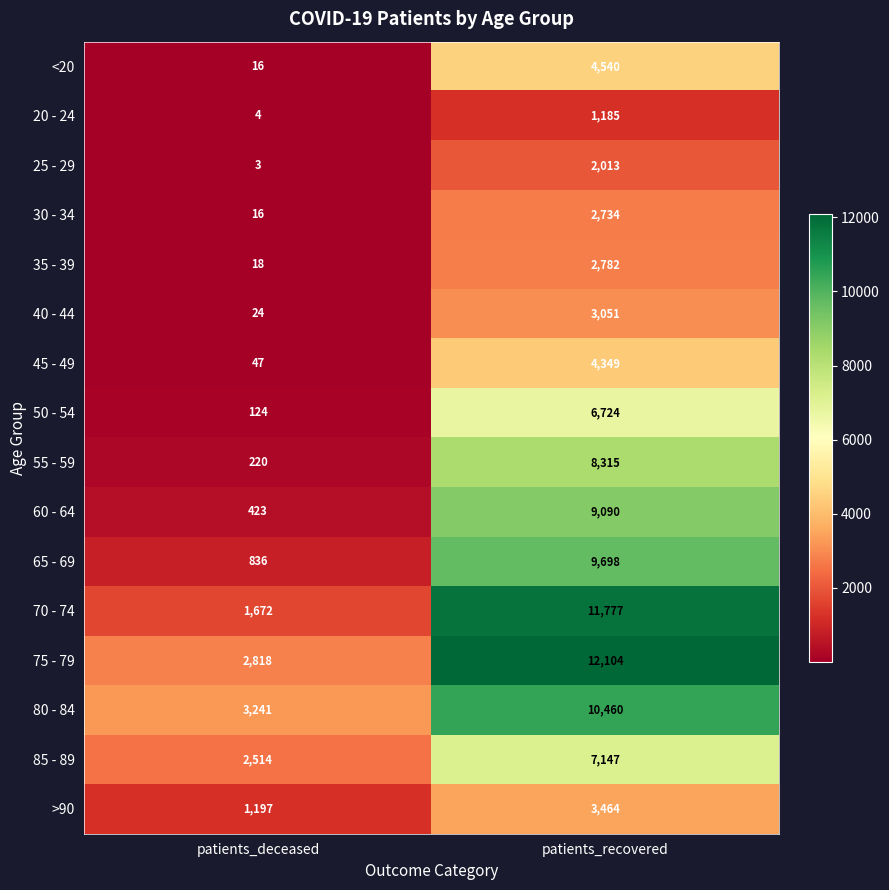

Which series has the largest total across all categories?

75 - 79